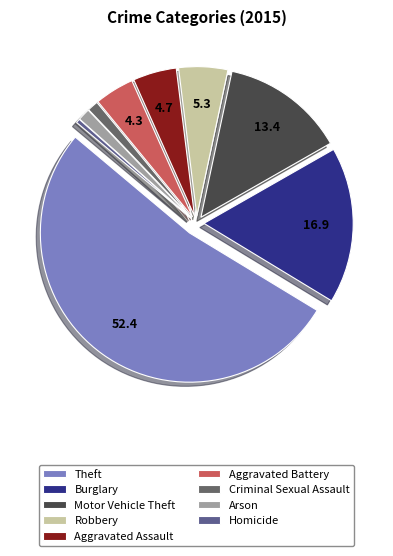

How many slices are in this pie chart?

9